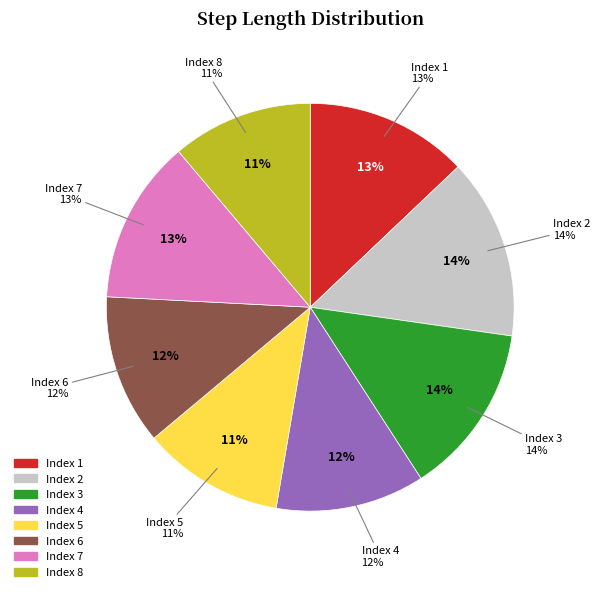

What percentage is the 8 slice, to the nearest percent?

11%